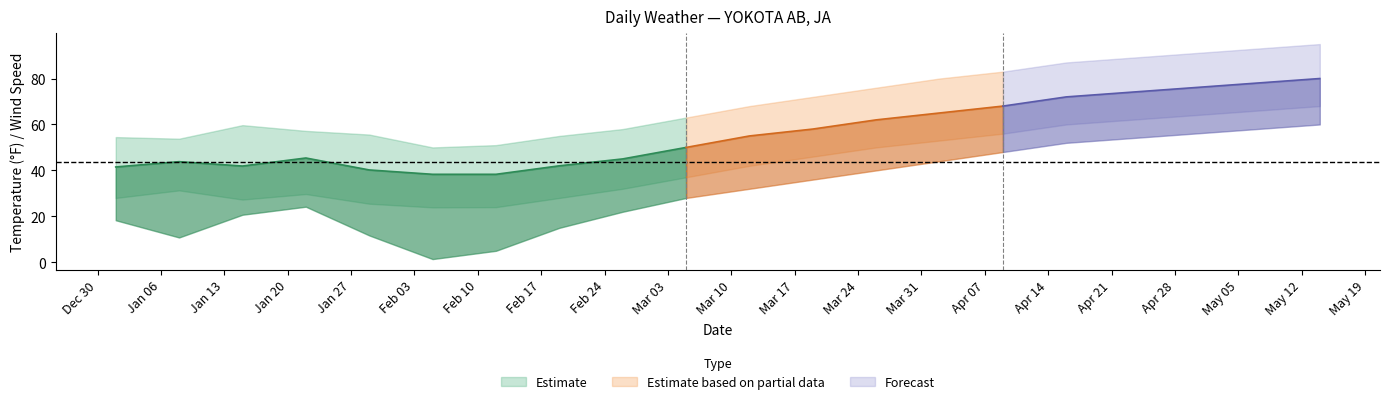

At which category does the chart reach its minimum across all series?

2025-02-05